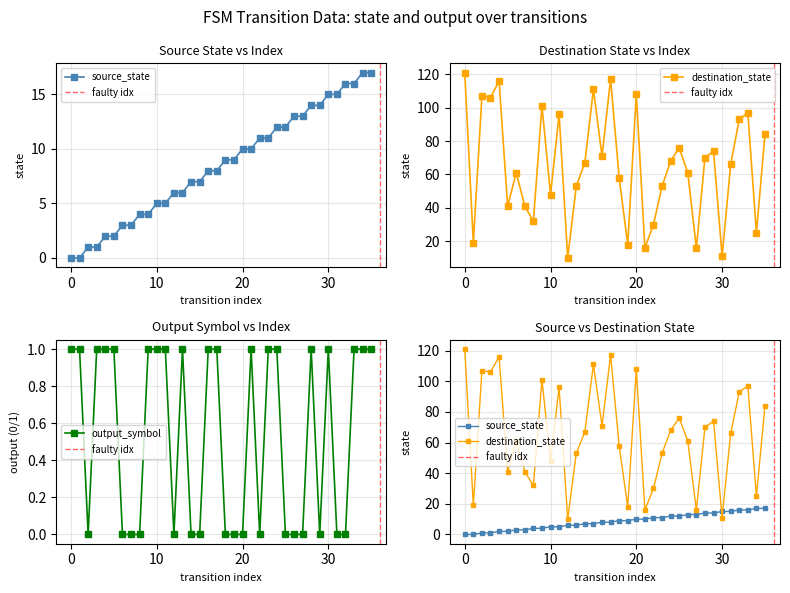

Count the number of data series in this chart.

3